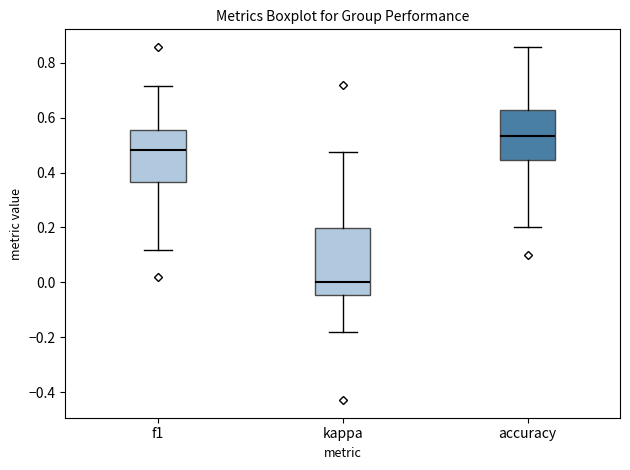

Reading left to right, read every box against the y-axis: the position of its median line, the range the box covers, and the ends of its whiskers. The values are not printed on the chart, so give them approximately, as read against the axis.

f1: median 0.48, box 0.36 to 0.56, whiskers 0.12 to 0.72
kappa: median 0.00, box -0.04 to 0.20, whiskers -0.18 to 0.48
accuracy: median 0.54, box 0.44 to 0.62, whiskers 0.20 to 0.86